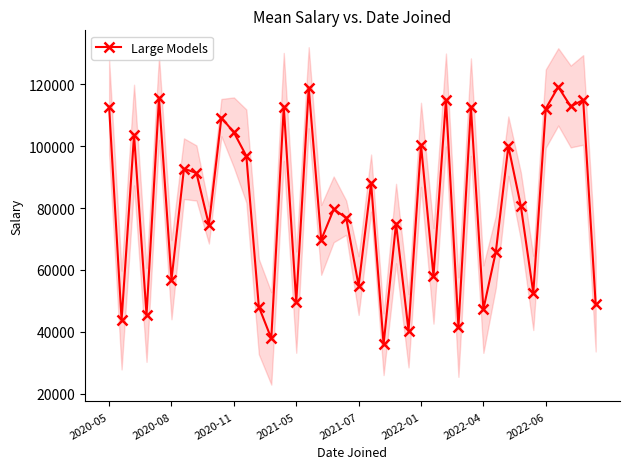

How many lines are shown in the chart?

1